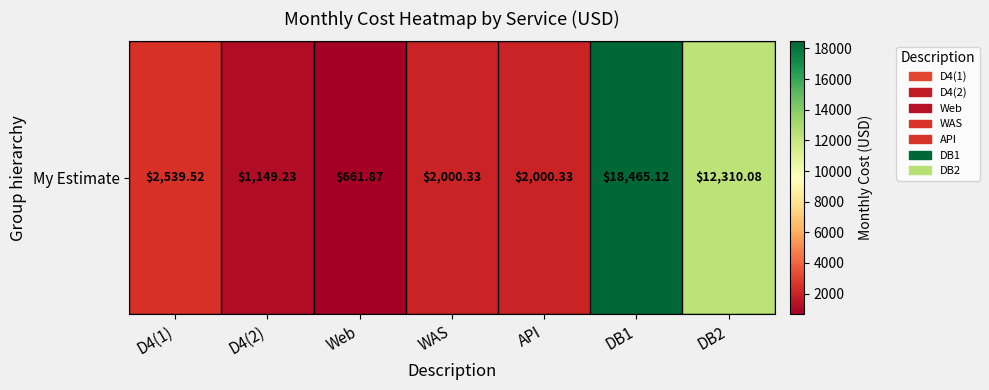

True or false: the data shows 910.6 at D4(1).

False